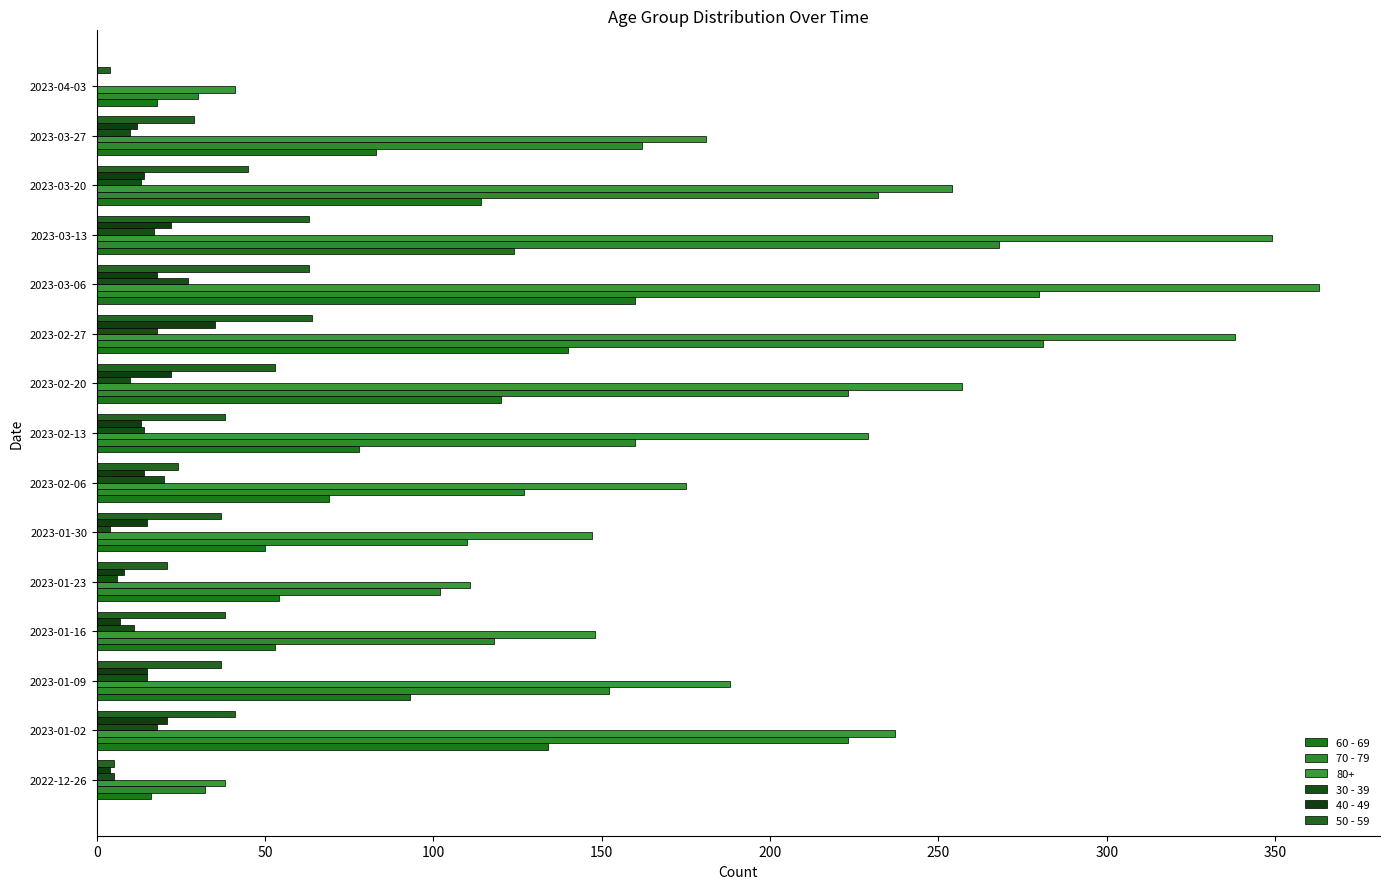

How many categories are shown in the chart?

15